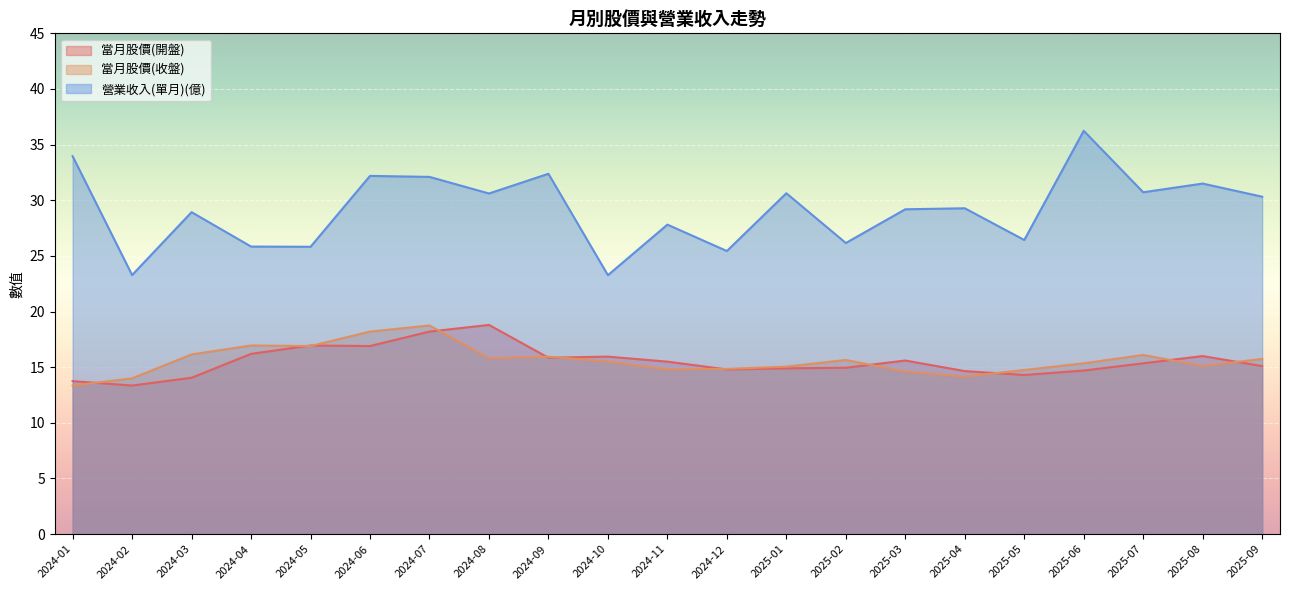

Where is 當月股價(收盤) nearest to the value 16?

2024-09